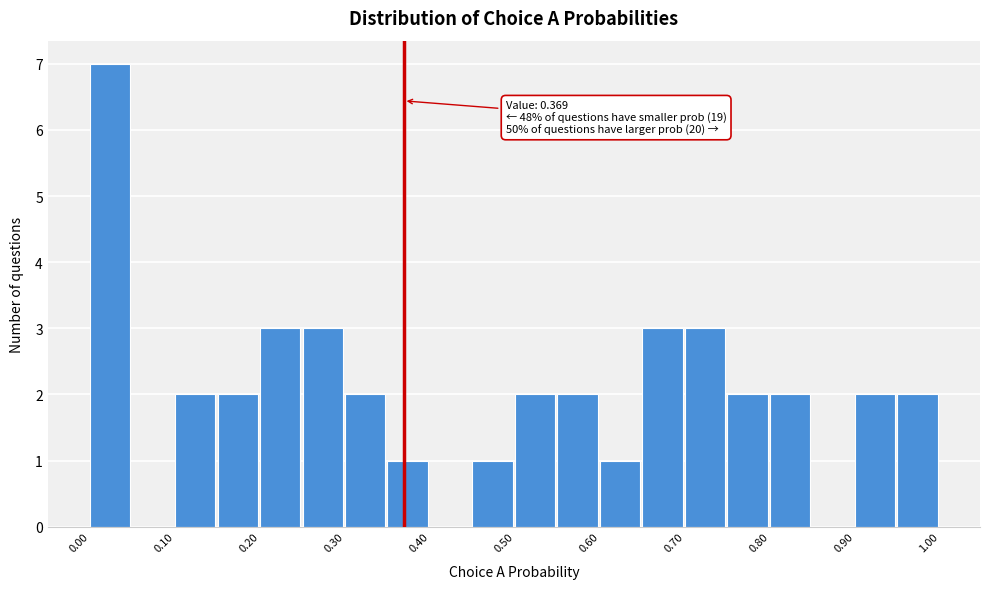

Over which range of the x-axis is the bar tallest?

0.00 to 0.05